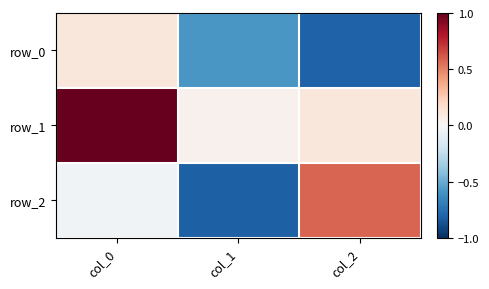

Which category has the highest value across all series?

col_0